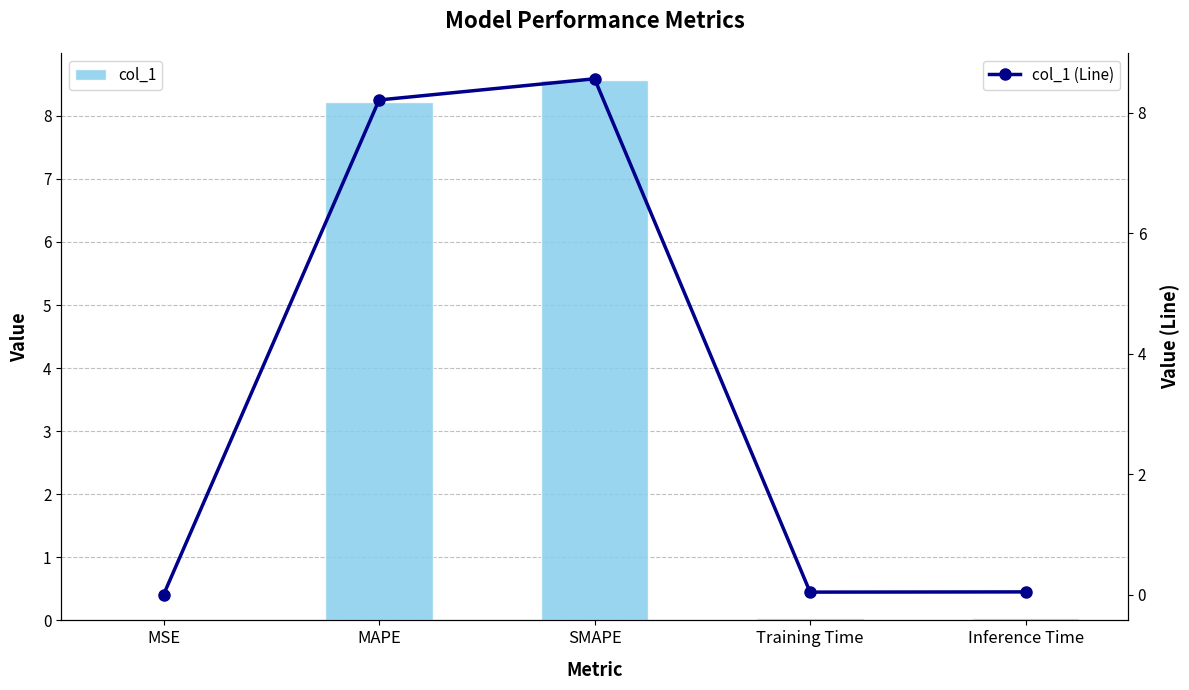

Reading right to left, extract all data points from this chart.

col_1: 0.0	0.0	8.6	8.2	0.0
col_1 (Line): 0.0	0.0	8.6	8.2	0.0